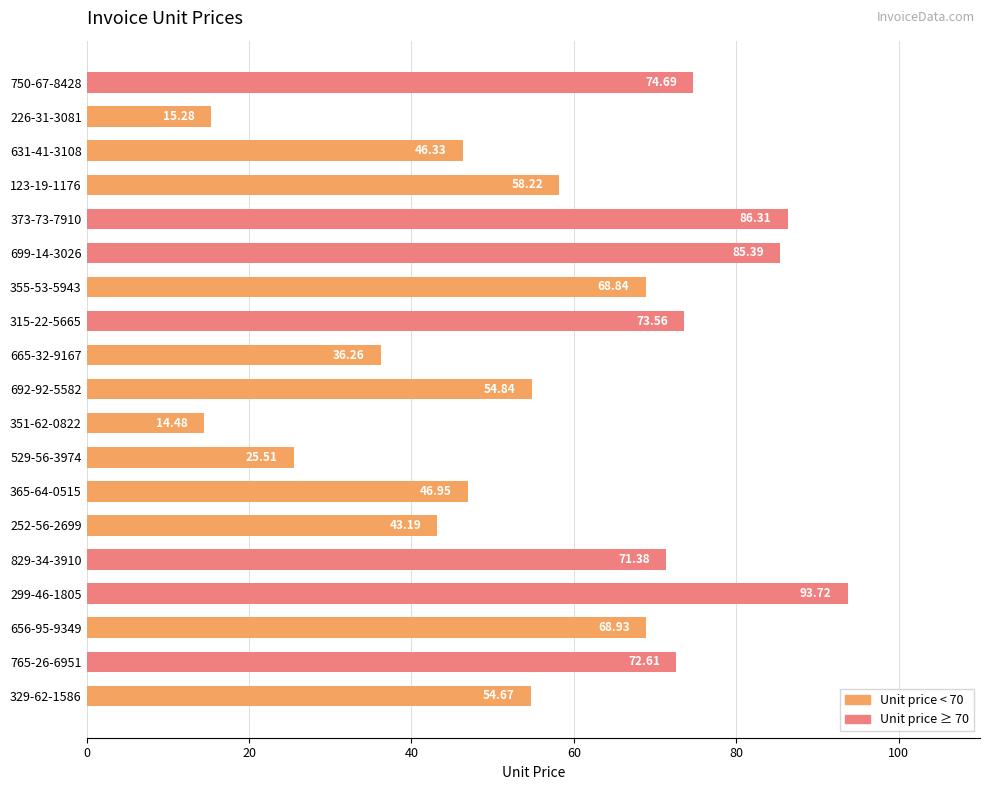

What is the change in value from 656-95-9349 to 329-62-1586?

-14.3